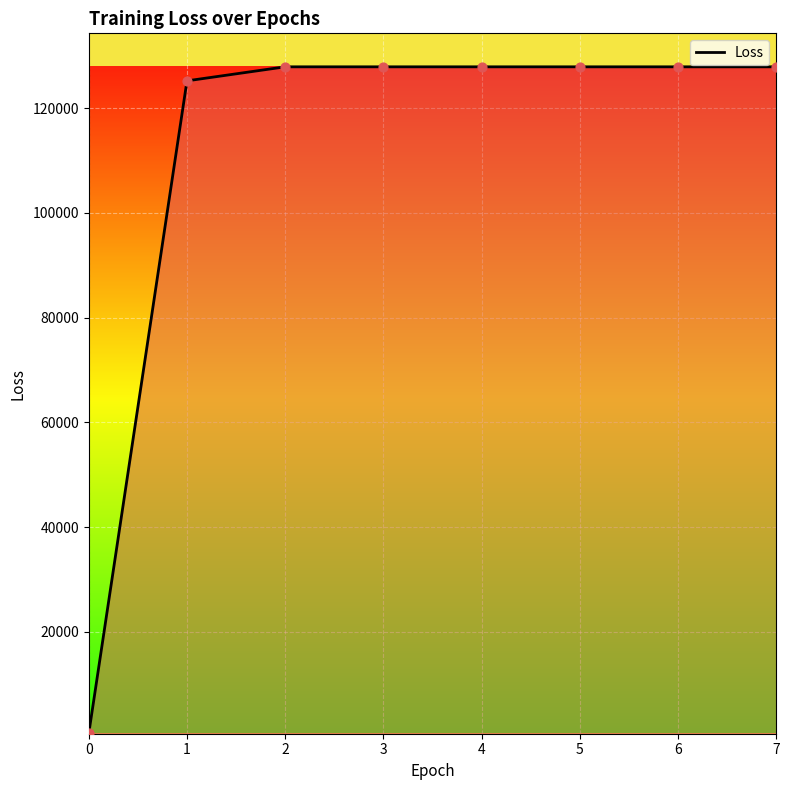

Between 1 and 6, which is larger?

6